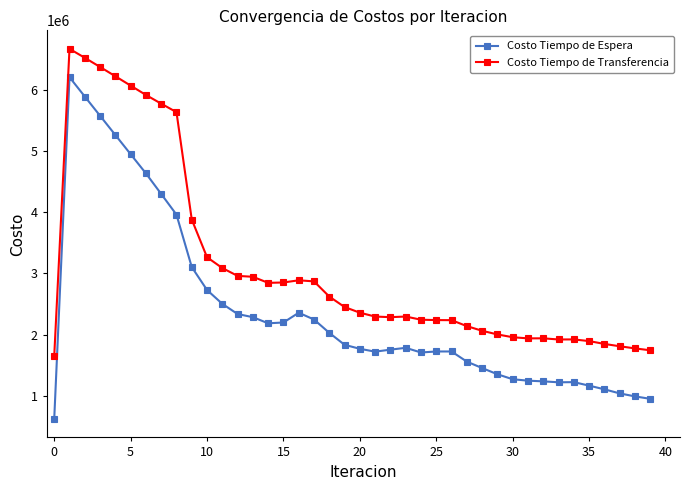

What is the average value of the Costo Tiempo de Espera series?

2378609.8